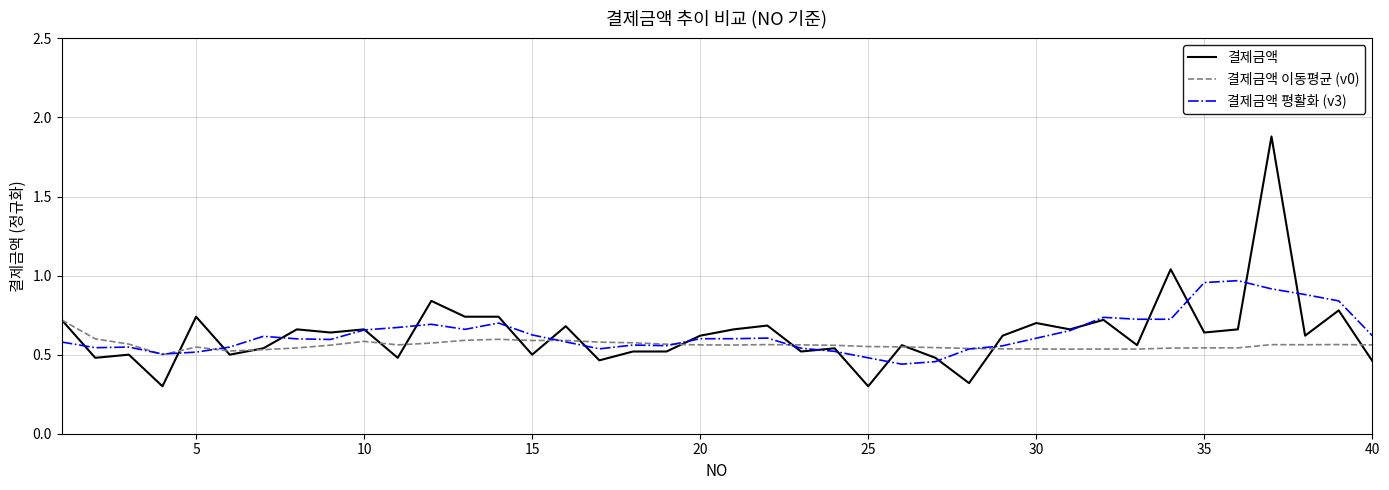

What is the maximum value for 결제금액?

1.9